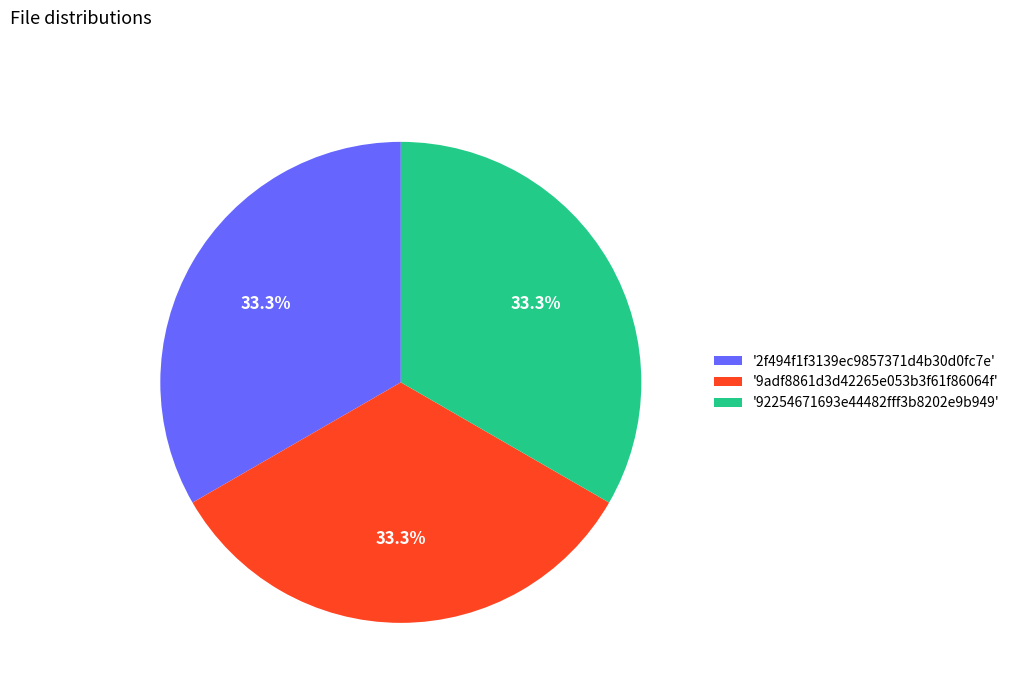

What is the ratio of the value at '92254671693e44482fff3b8202e9b949' to the value at '9adf8861d3d42265e053b3f61f86064f'?

1.0